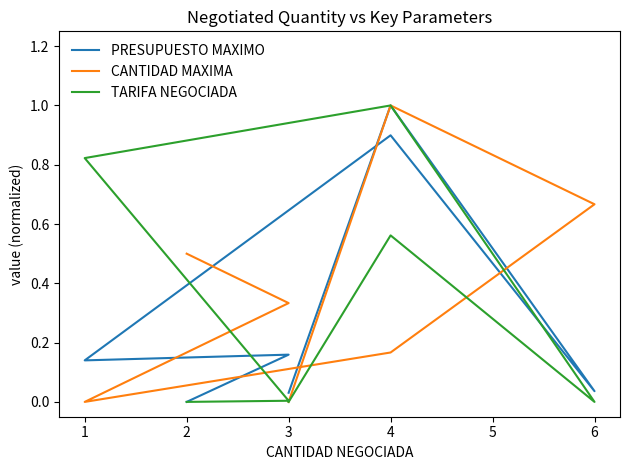

What is the average value of the PRESUPUESTO MAXIMO series?

0.3